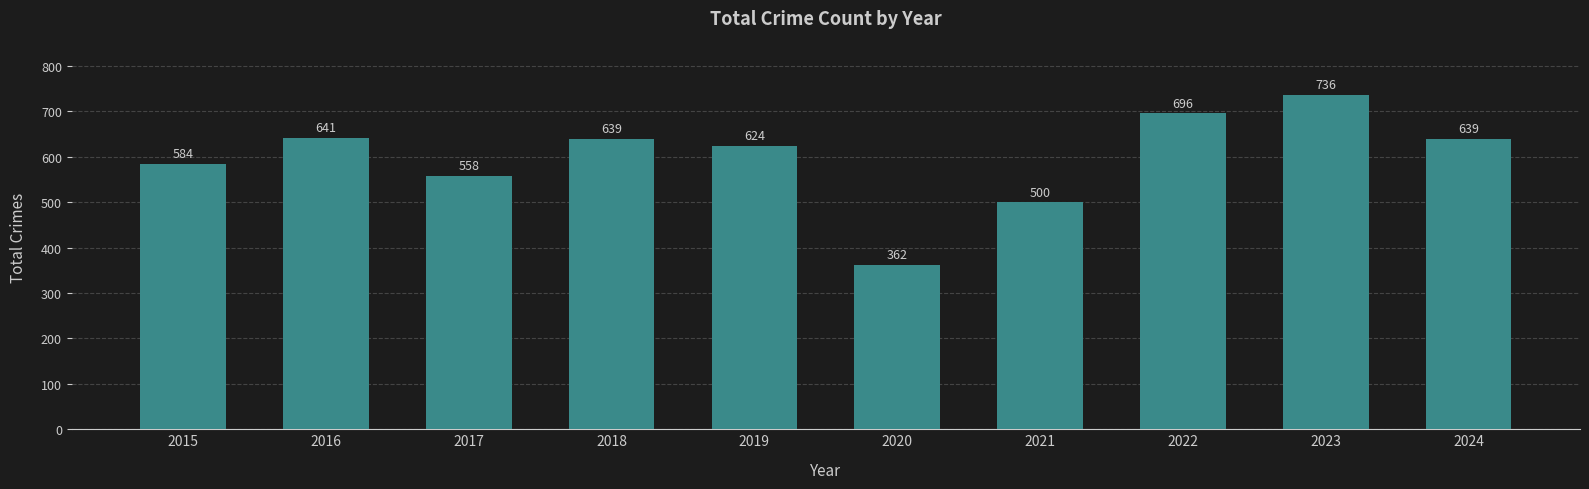

Reading left to right, transcribe all the data shown in this chart.

2015=584	2016=641	2017=558	2018=639	2019=624	2020=362	2021=500	2022=696	2023=736	2024=639